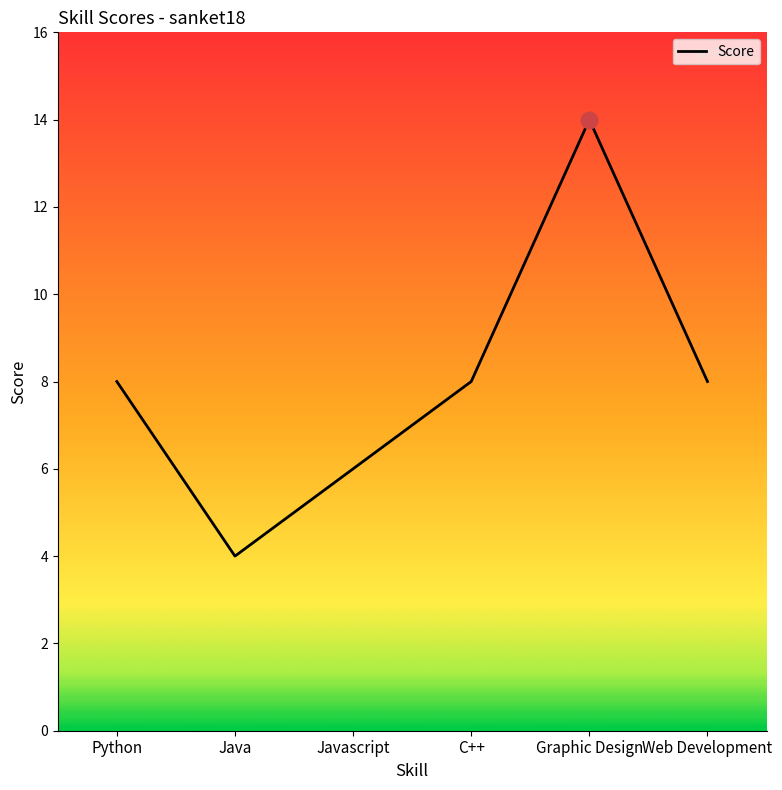

How many categories are shown in the chart?

6